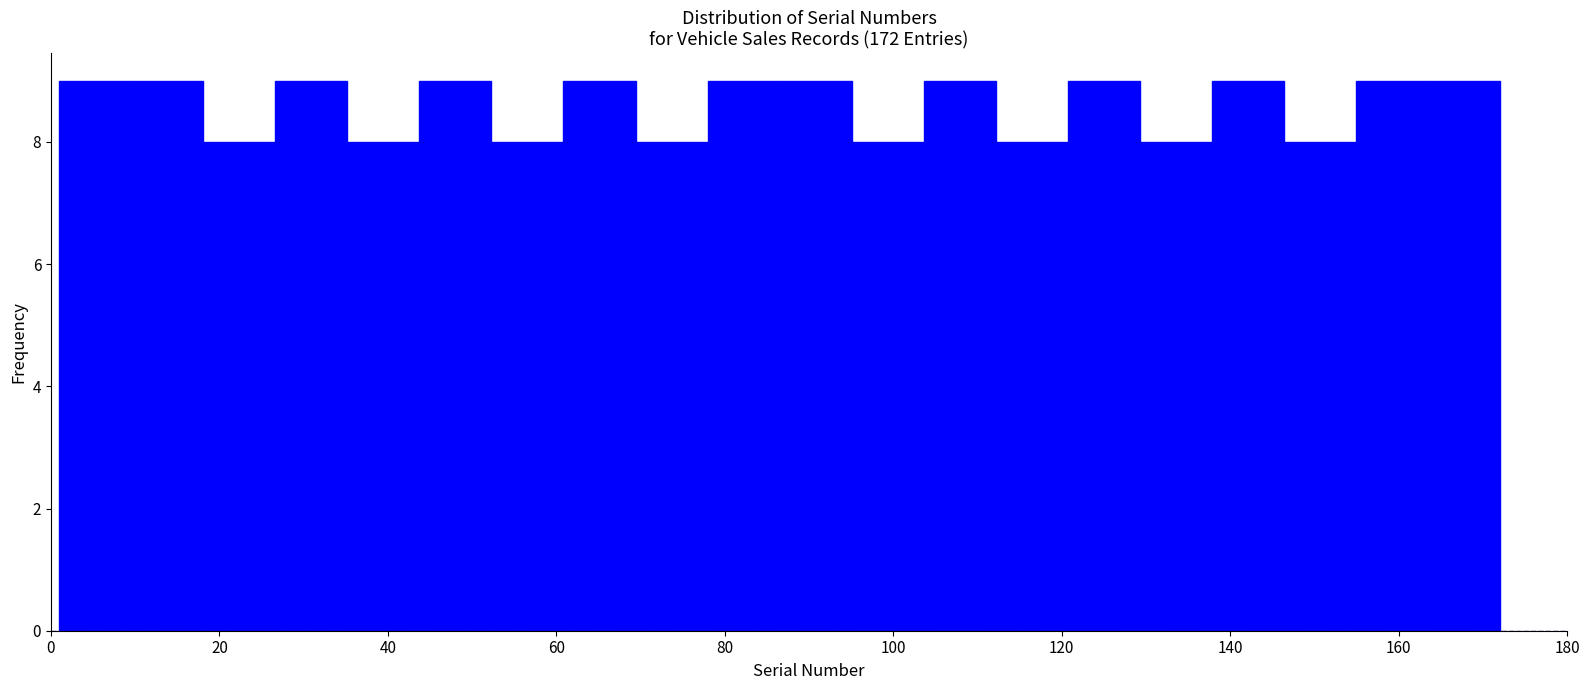

Reading left to right, list every bar in this chart as the range it spans on the x-axis followed by its height. Neither the bar edges nor the heights are printed on the chart, so give them approximately, as read against the axes.

2 to 10: 9
10 to 18: 9
18 to 26: 8
26 to 36: 9
36 to 44: 8
44 to 52: 9
52 to 60: 8
60 to 70: 9
70 to 78: 8
78 to 86: 9
86 to 96: 9
96 to 104: 8
104 to 112: 9
112 to 120: 8
120 to 130: 9
130 to 138: 8
138 to 146: 9
146 to 154: 8
154 to 164: 9
164 to 172: 9